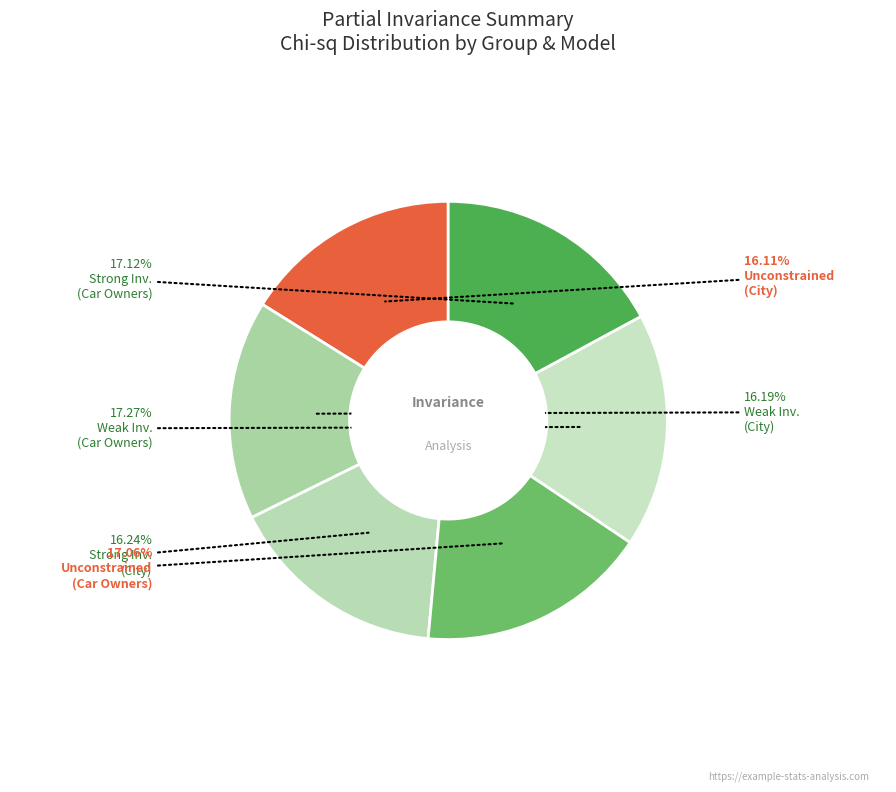

Which category has the biggest portion of the pie?

Weak Invariance (Car Owners)